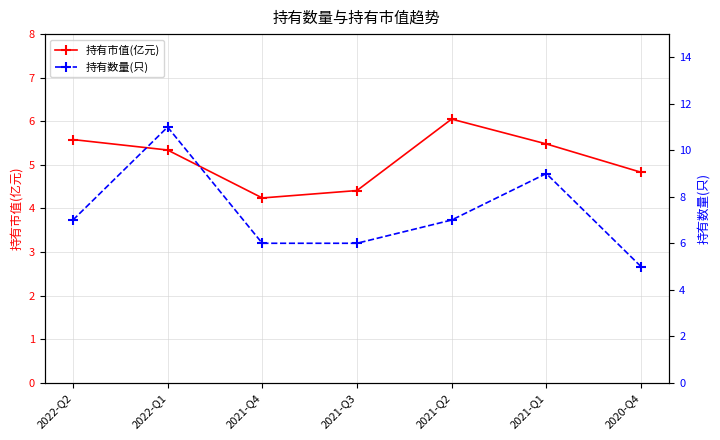

Count the 持有数量(只) values in the range 6 to 9.

5